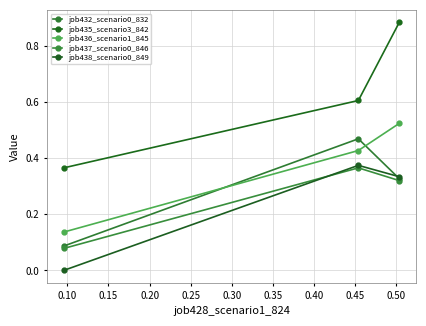

What are all the series names shown in the legend?

job432_scenario0_832, job435_scenario3_842, job436_scenario1_845, job437_scenario0_846, job438_scenario0_849